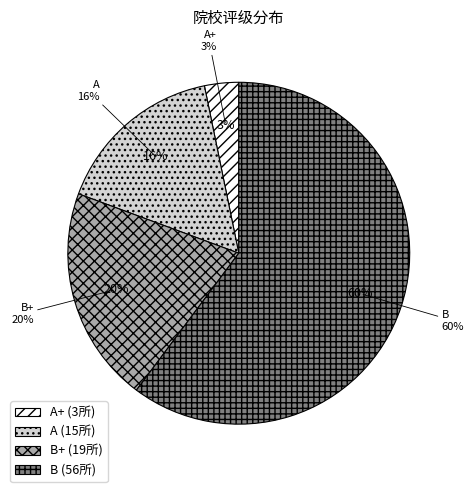

What is the smallest slice in the pie chart?

A+